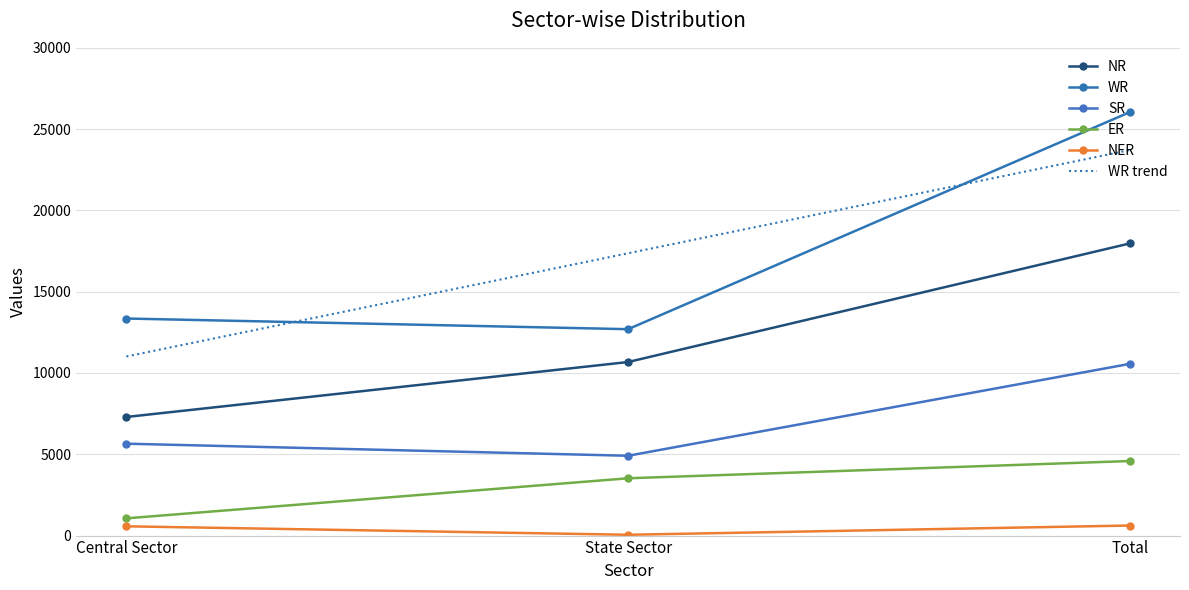

At which category does the chart reach its peak across all series?

Total